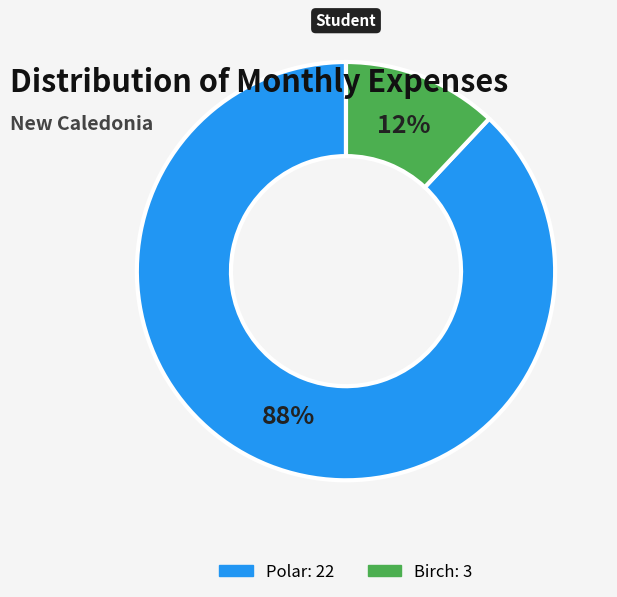

Is there a majority slice in this chart?

Yes